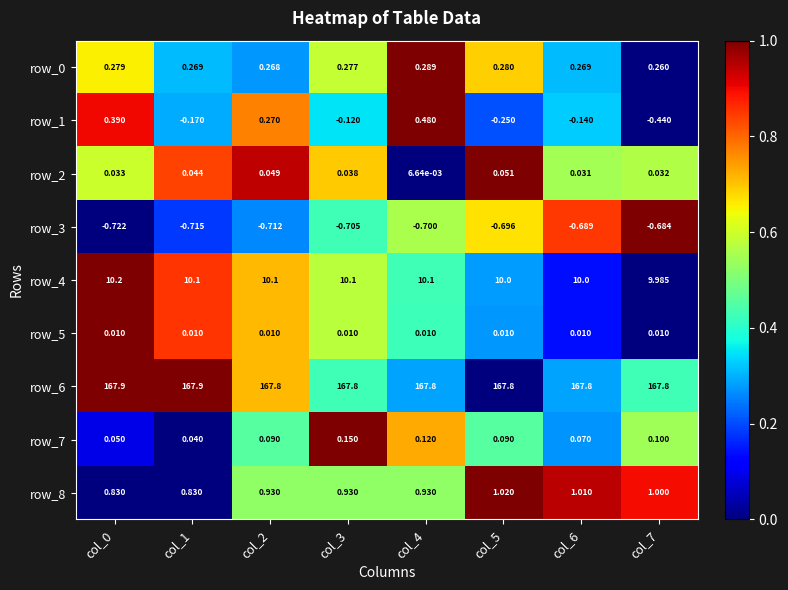

Is the value of row_8 at col_4 greater than the value of row_0 at col_2?

Yes